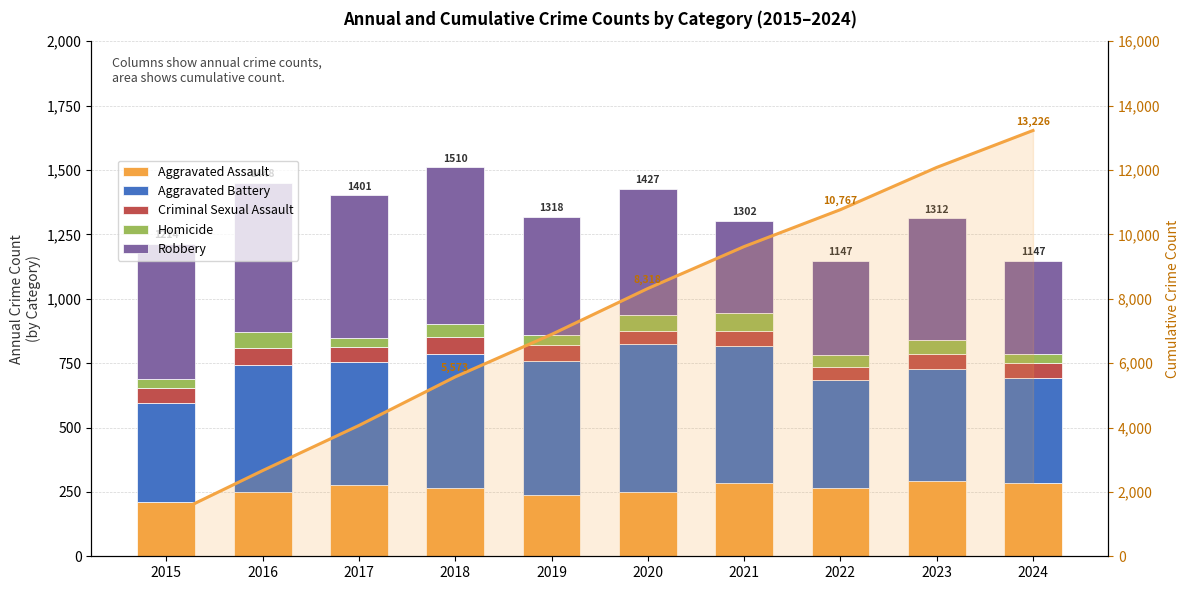

Rank the categories by Aggravated Battery value from highest to lowest.

2020, 2021, 2018, 2019, 2016, 2017, 2023, 2022, 2024, 2015